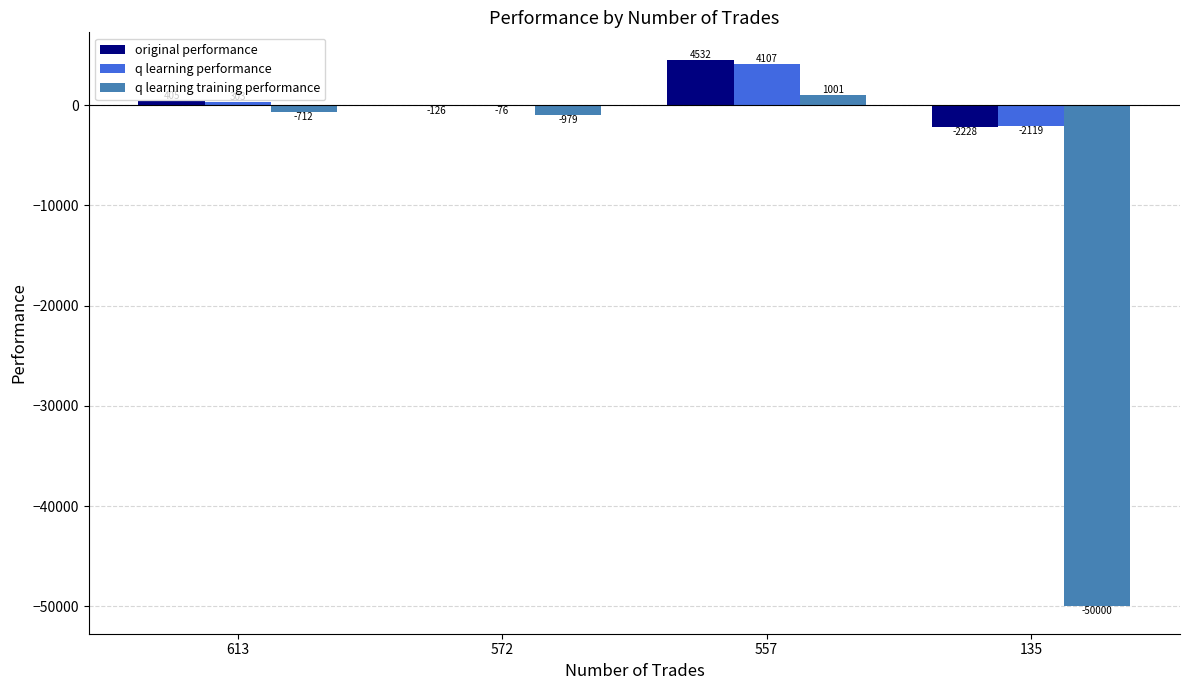

The value of q learning performance at 135 is -2118.8. True or false?

True